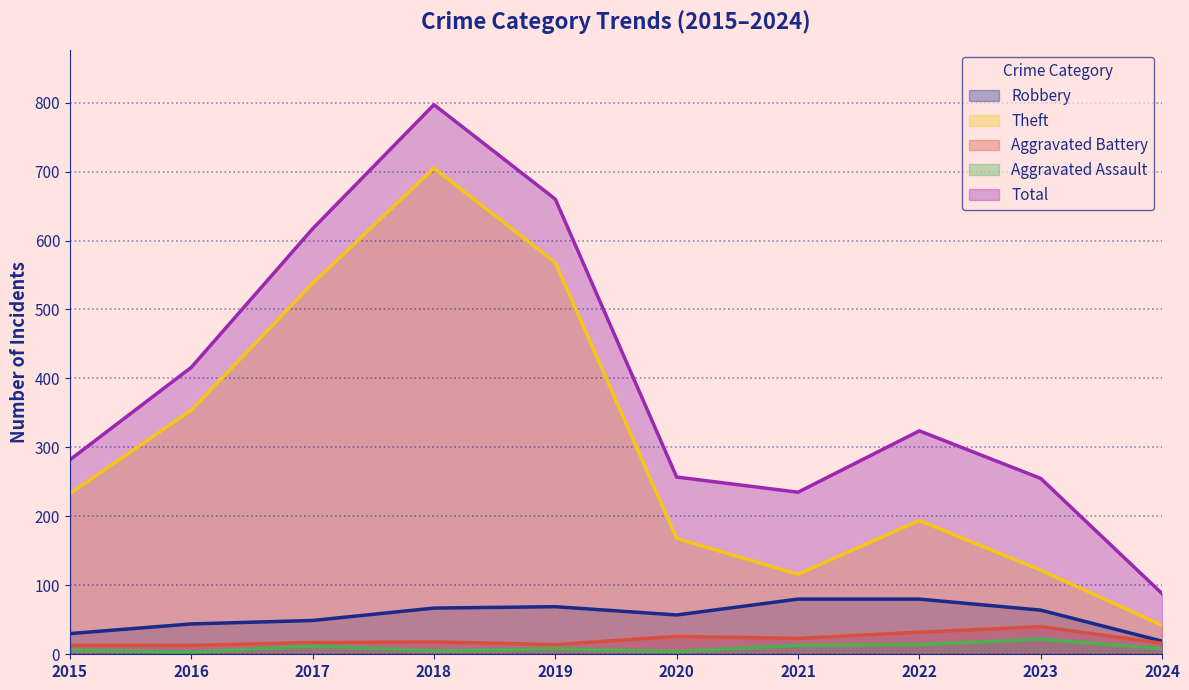

Reading right to left, list all the values displayed in this chart.

Robbery: 2024=19	2023=64	2022=80	2021=80	2020=57	2019=69	2018=67	2017=49	2016=44	2015=30
Theft: 2024=42	2023=122	2022=194	2021=116	2020=168	2019=568	2018=705	2017=538	2016=354	2015=233
Aggravated Battery: 2024=16	2023=40	2022=32	2021=23	2020=26	2019=14	2018=18	2017=17	2016=13	2015=13
Aggravated Assault: 2024=8	2023=22	2022=14	2021=13	2020=4	2019=8	2018=5	2017=12	2016=3	2015=6
Total: 2024=88	2023=255	2022=324	2021=235	2020=257	2019=660	2018=797	2017=617	2016=416	2015=282